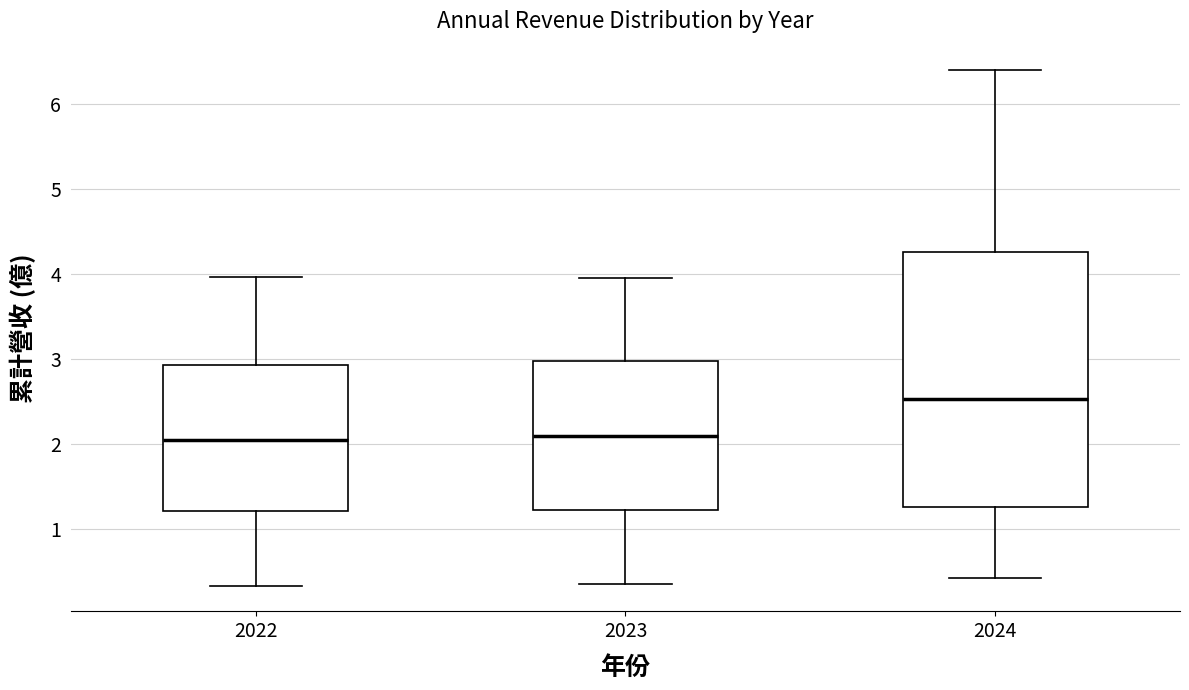

Which box is the tallest, from its lower edge to its upper edge?

2024